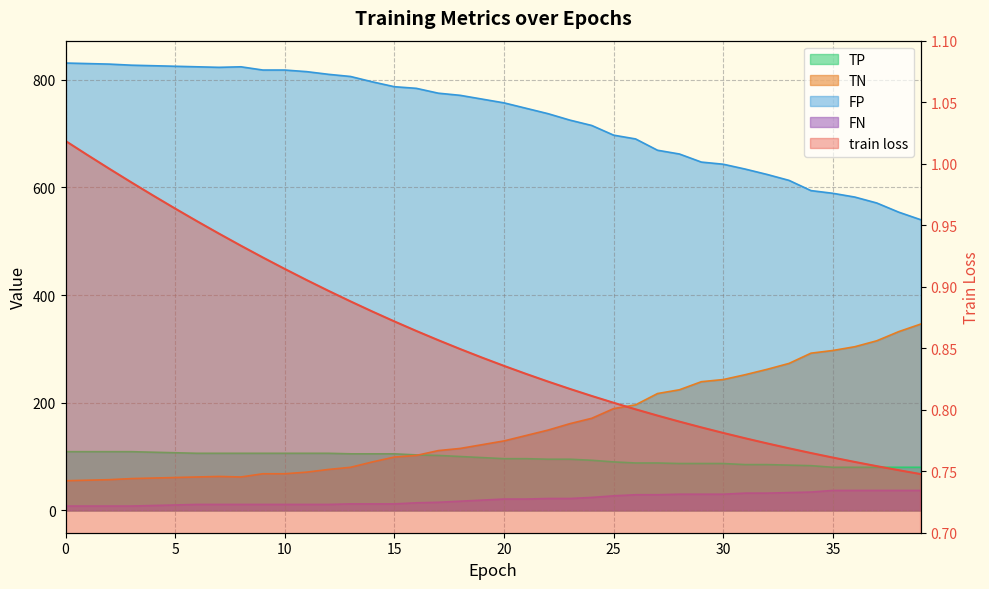

The value of FP at 14 is 90.0. True or false?

True